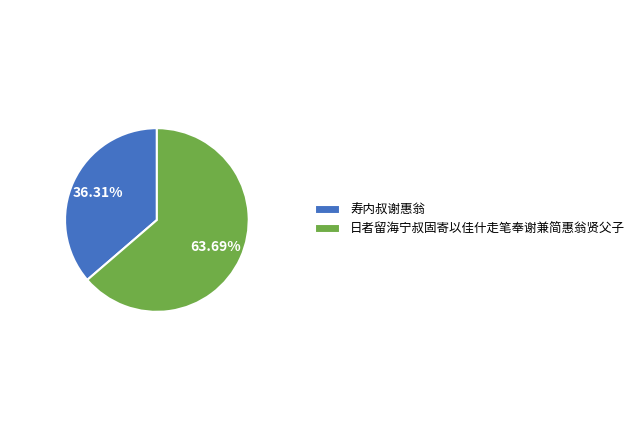

True or false: 日者留海宁叔固寄以佳什走笔奉谢兼简惠翁贤父子 accounts for 78% of the total.

False